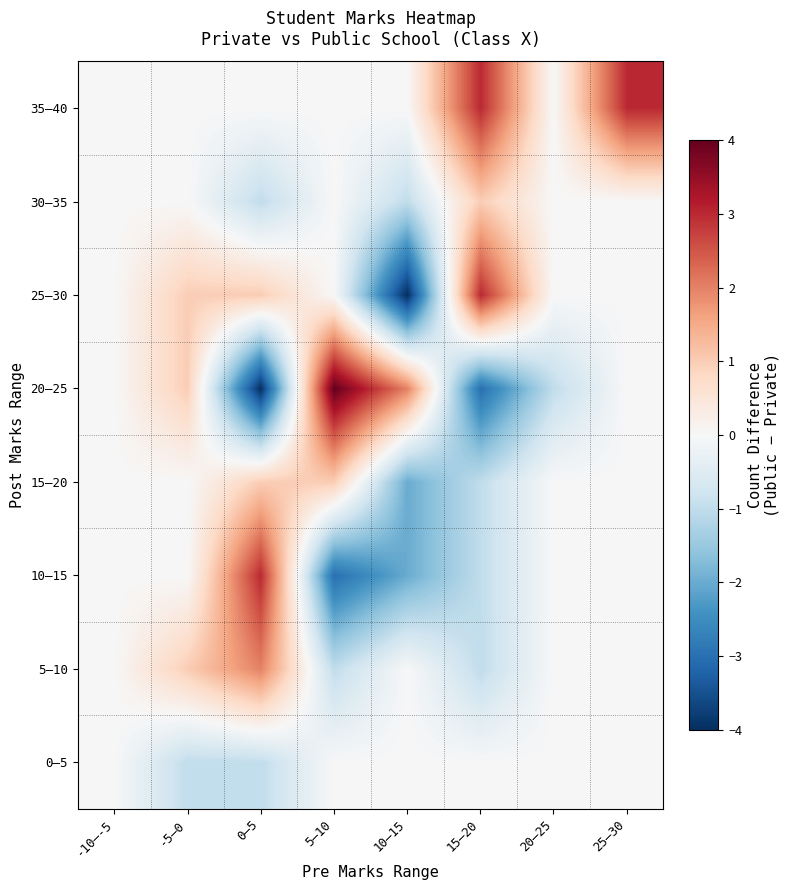

At which category is the sum across all series the highest?

25–30